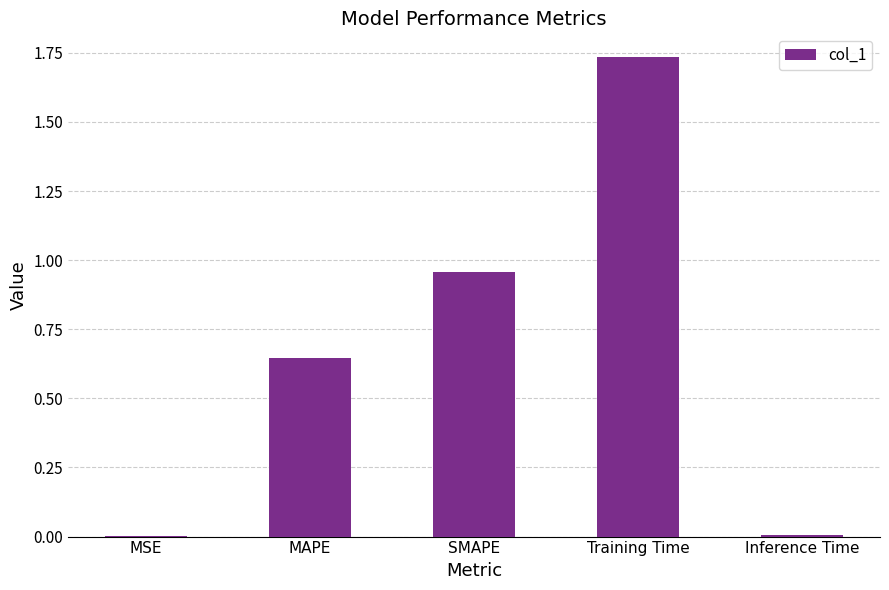

Which has a higher value, MSE or SMAPE?

SMAPE